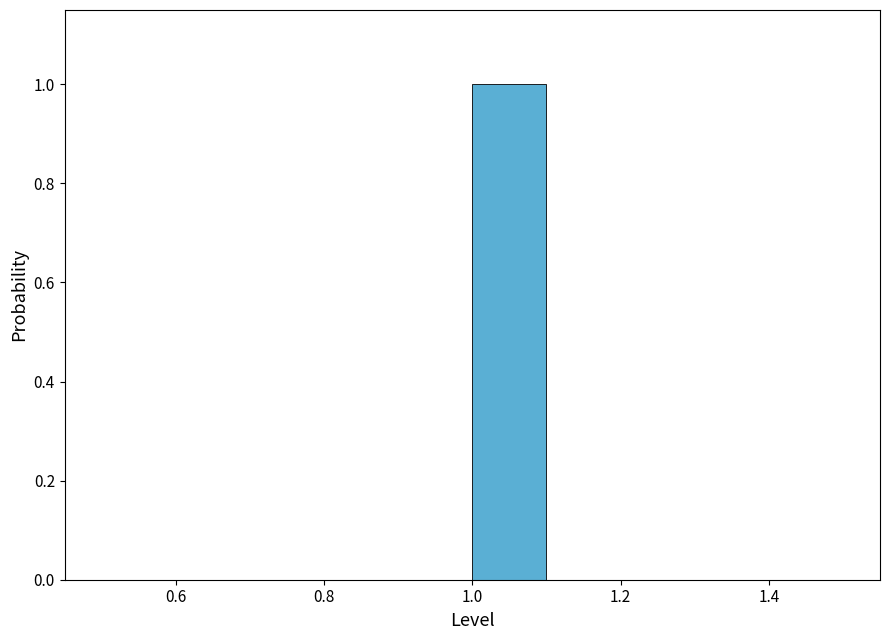

Reading left to right, transcribe this chart: for each bar, give the range it covers on the x-axis and its height. The values are not printed on the chart, so give them approximately, as read against the axis.

0.5 to 0.6: 0
0.6 to 0.7: 0
0.7 to 0.8: 0
0.8 to 0.9: 0
0.9 to 1.0: 0
1.0 to 1.1: 1
1.1 to 1.2: 0
1.2 to 1.3: 0
1.3 to 1.4: 0
1.4 to 1.5: 0